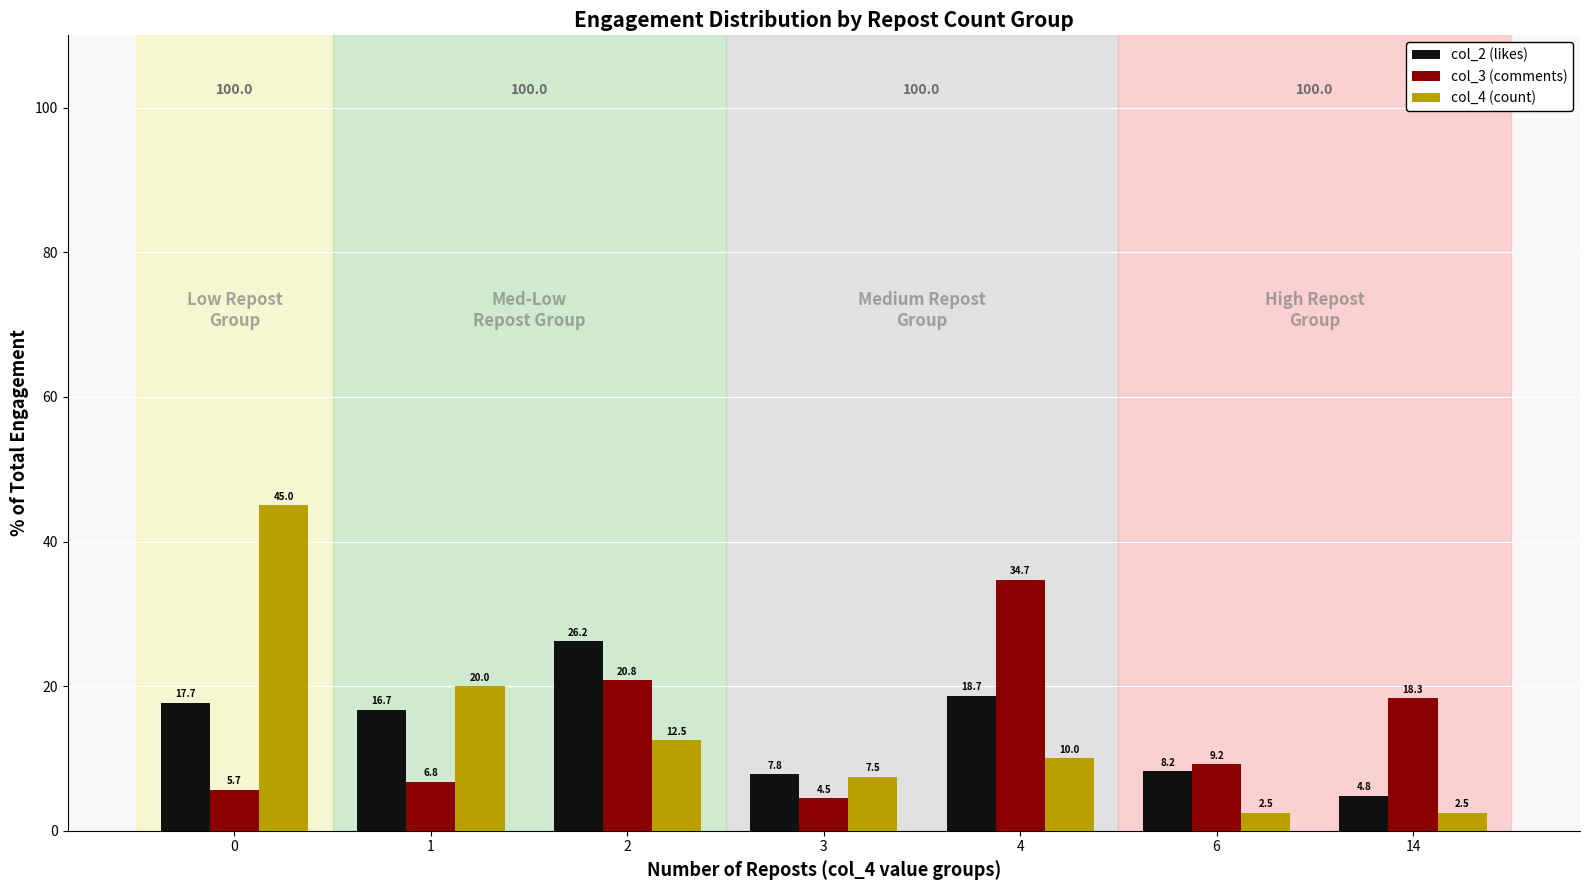

What is the difference between the highest and lowest values at 2?

13.7